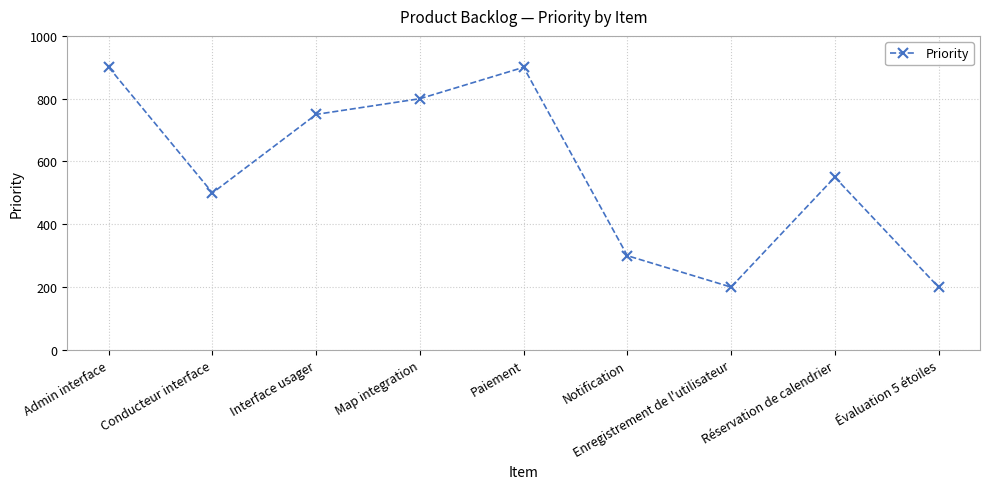

What is the difference between the maximum and minimum values?

700